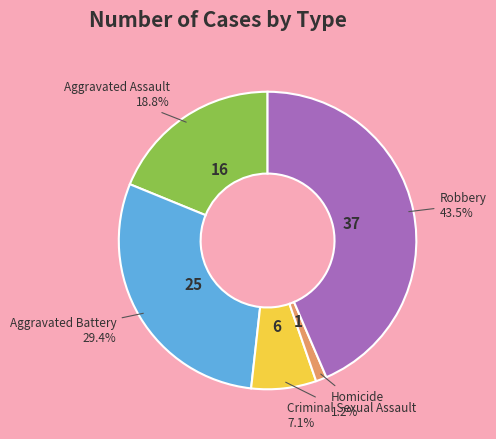

How many slices are in this pie chart?

5